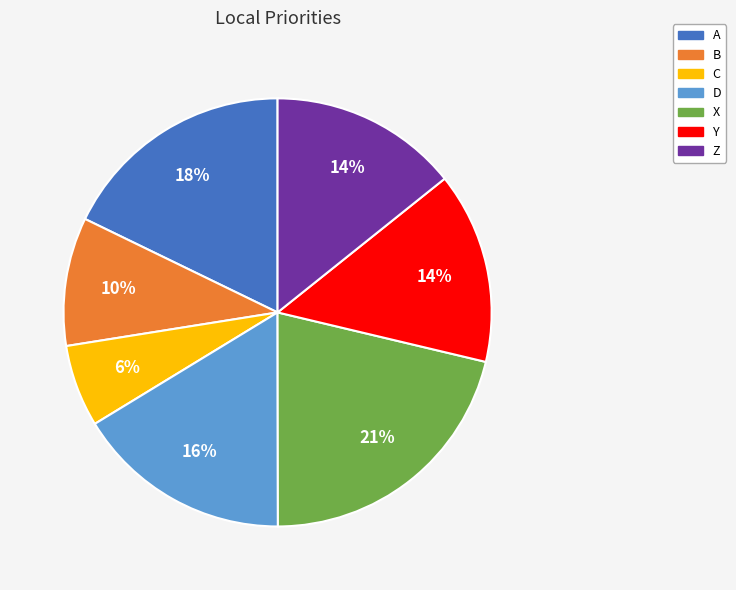

How many segments does this pie chart have?

7